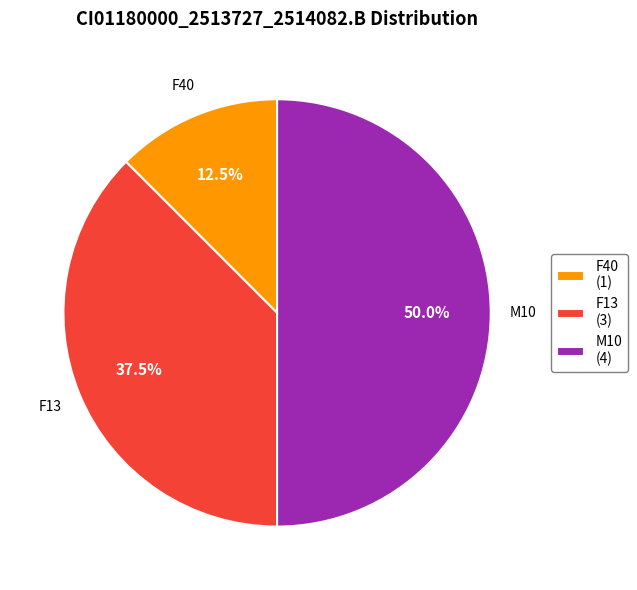

Which category has the smallest portion of the pie?

F40